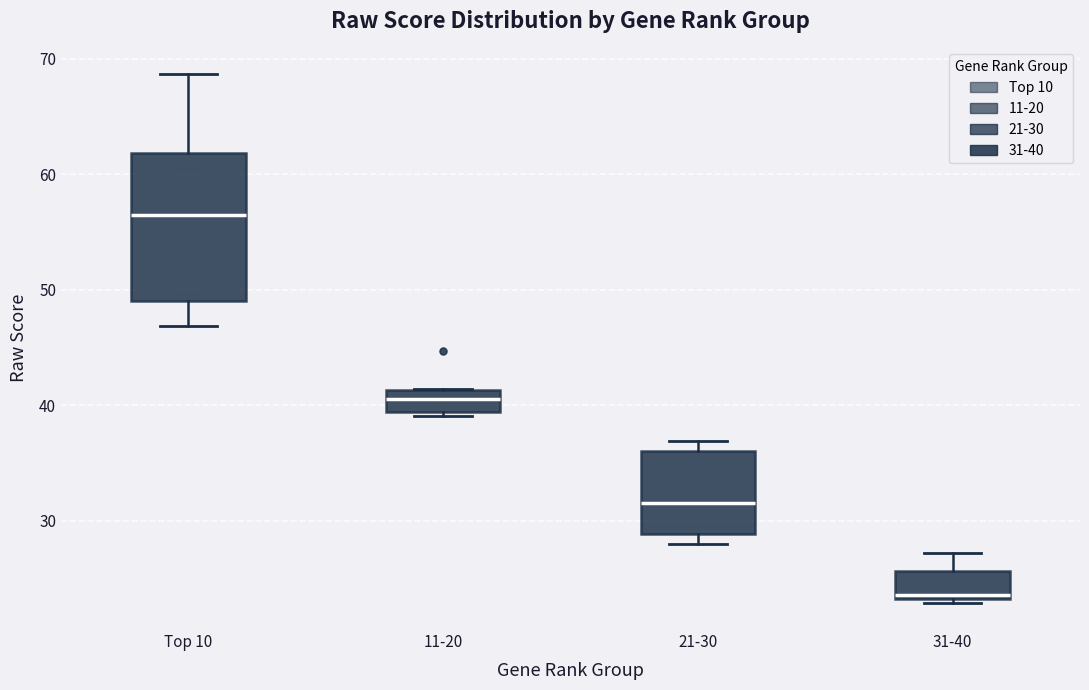

Reading left to right, read every box against the y-axis: the position of its median line, the range the box covers, and the ends of its whiskers. The values are not printed on the chart, so give them approximately, as read against the axis.

Top 10: median 57, box 49 to 62, whiskers 47 to 69
11-20: median 41 (inside the box), box 39 to 41, whiskers 39 (just below the box's lower edge) to 41
21-30: median 32, box 29 to 36, whiskers 28 to 37
31-40: median 24, box 23 to 26, whiskers 23 to 27